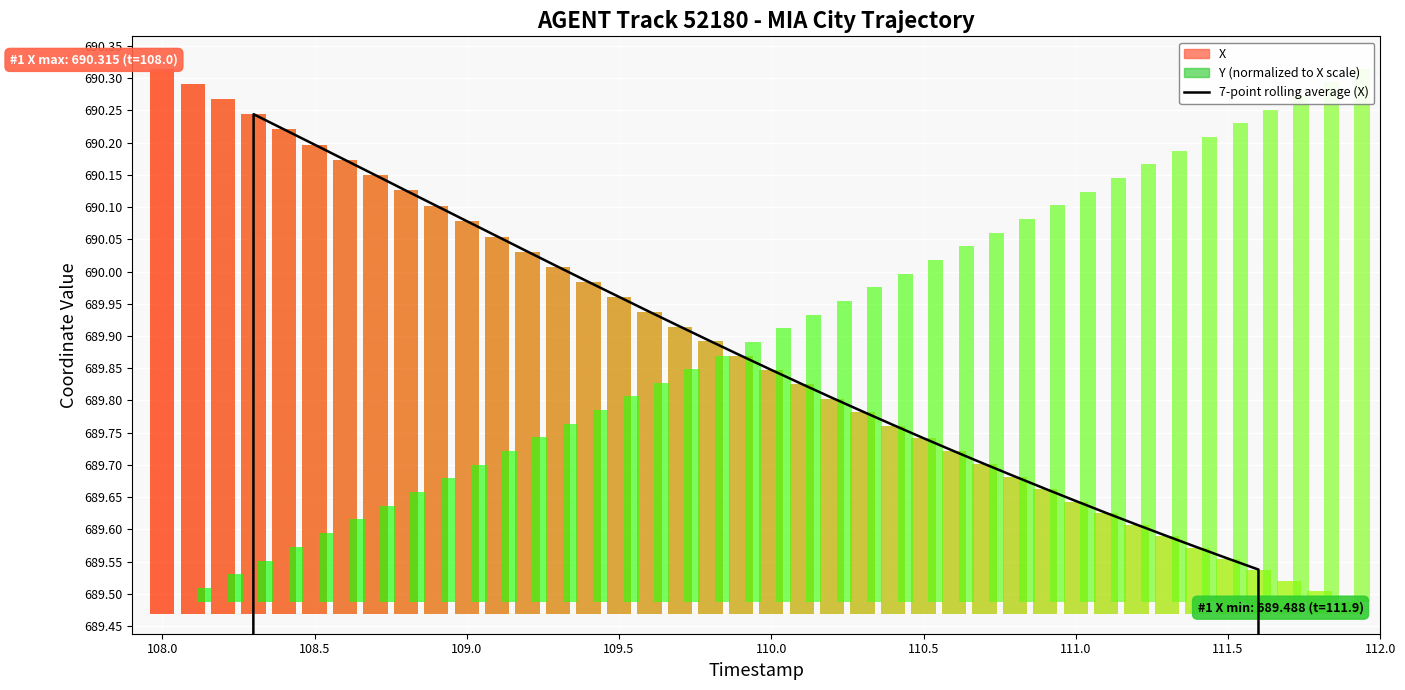

Does the chart contain any negative values?

No